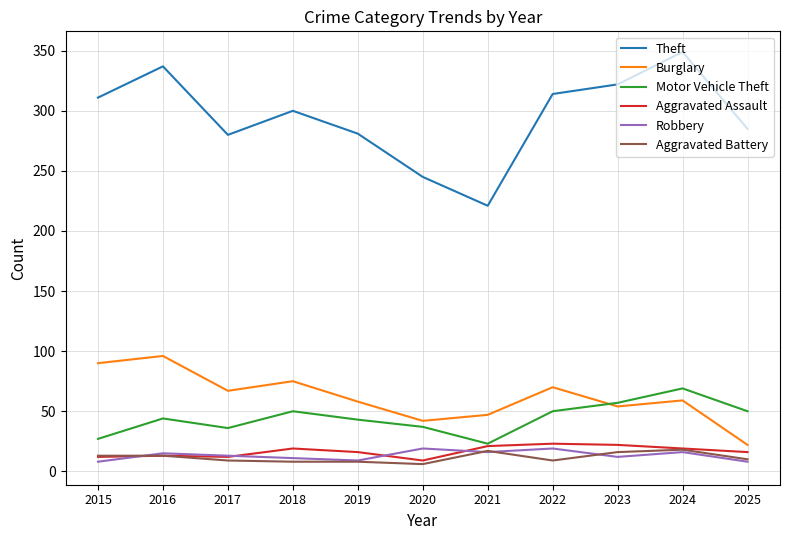

What is the minimum value shown in the chart?

6